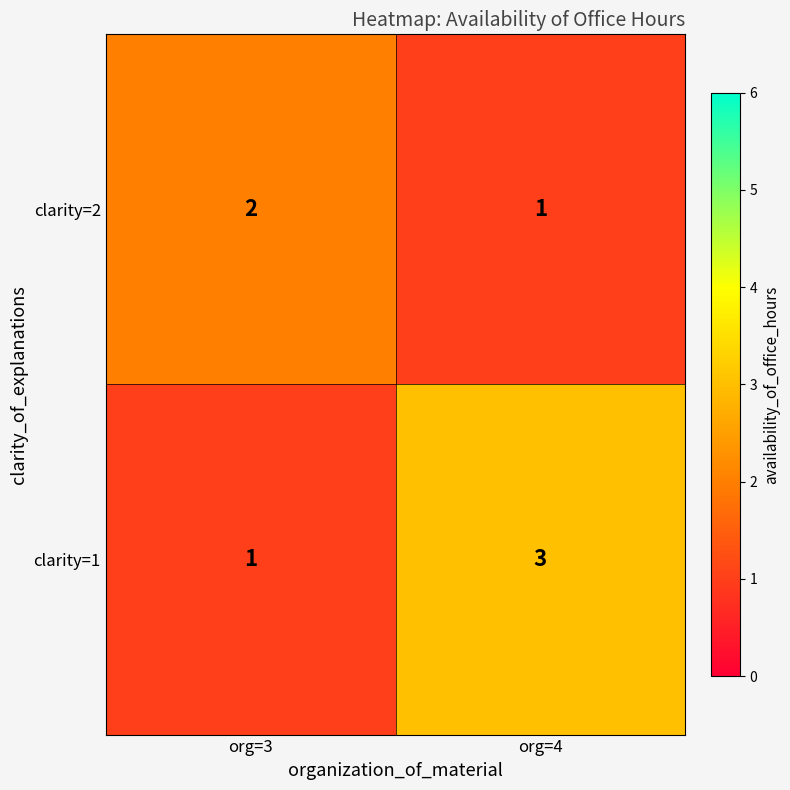

The value of clarity=2 at org=4 is 0. True or false?

False